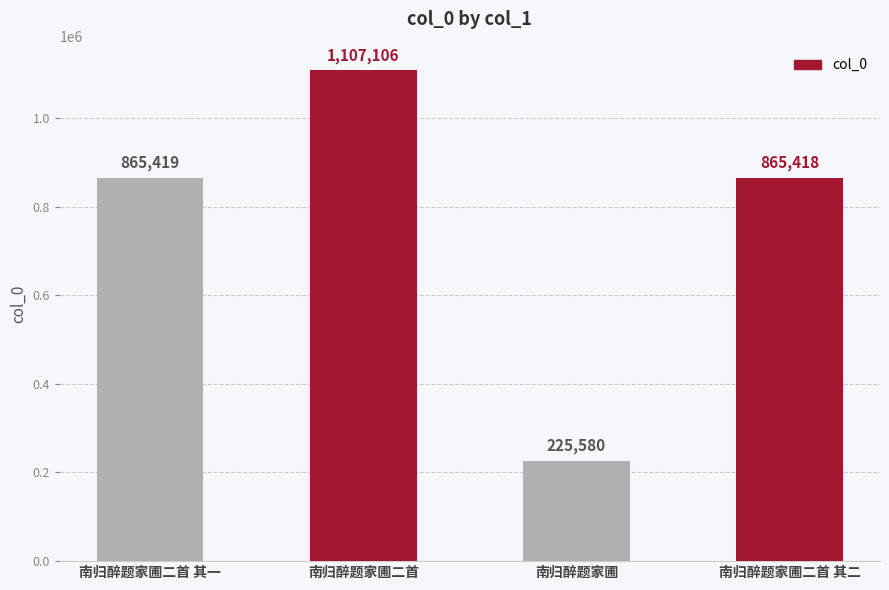

What is the value of the 4th bar from the left?

865418